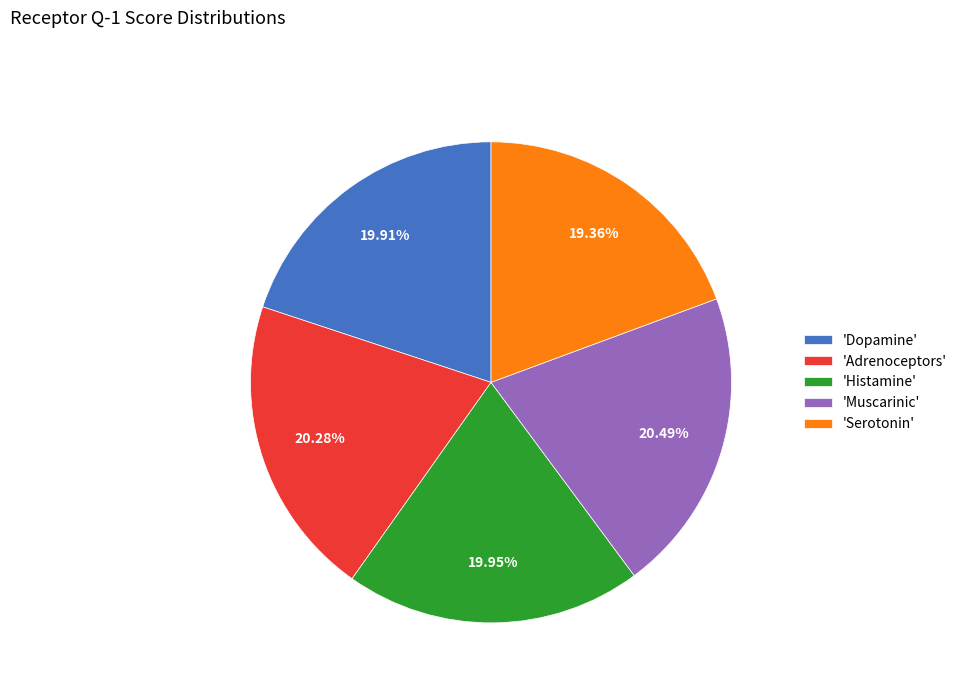

Is there any slice that represents more than half of the pie?

No